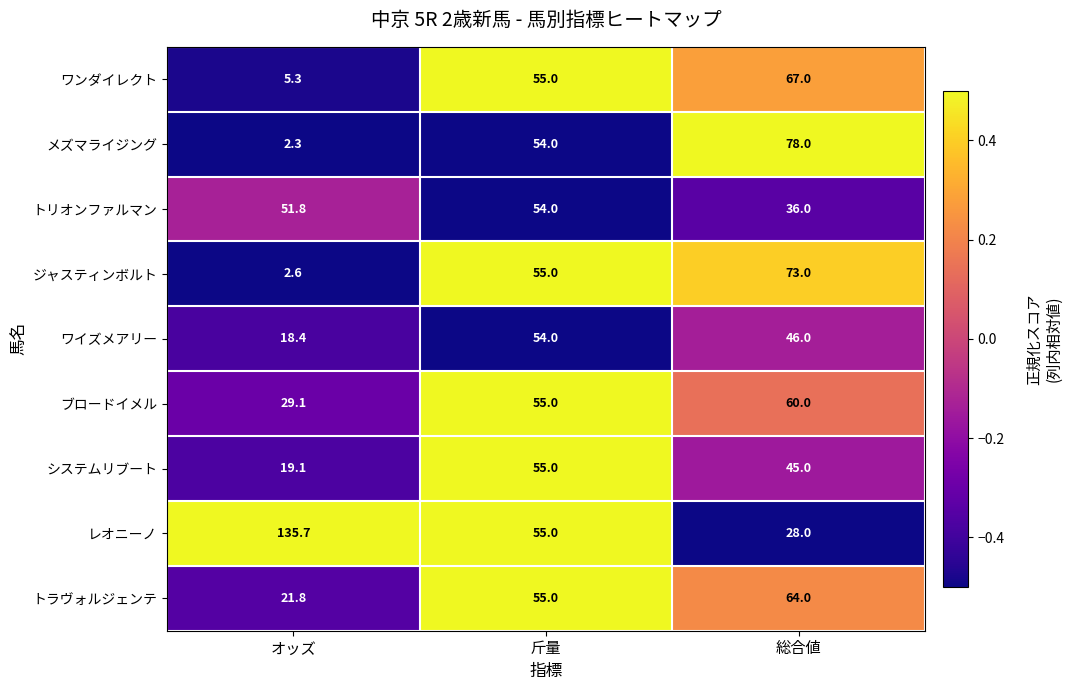

At which label does ワイズメアリー first exceed 46?

斤量